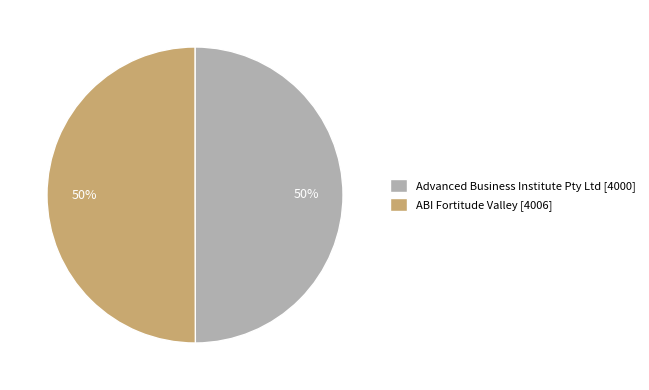

Is it true that ABI Fortitude Valley is 50% of the pie?

True